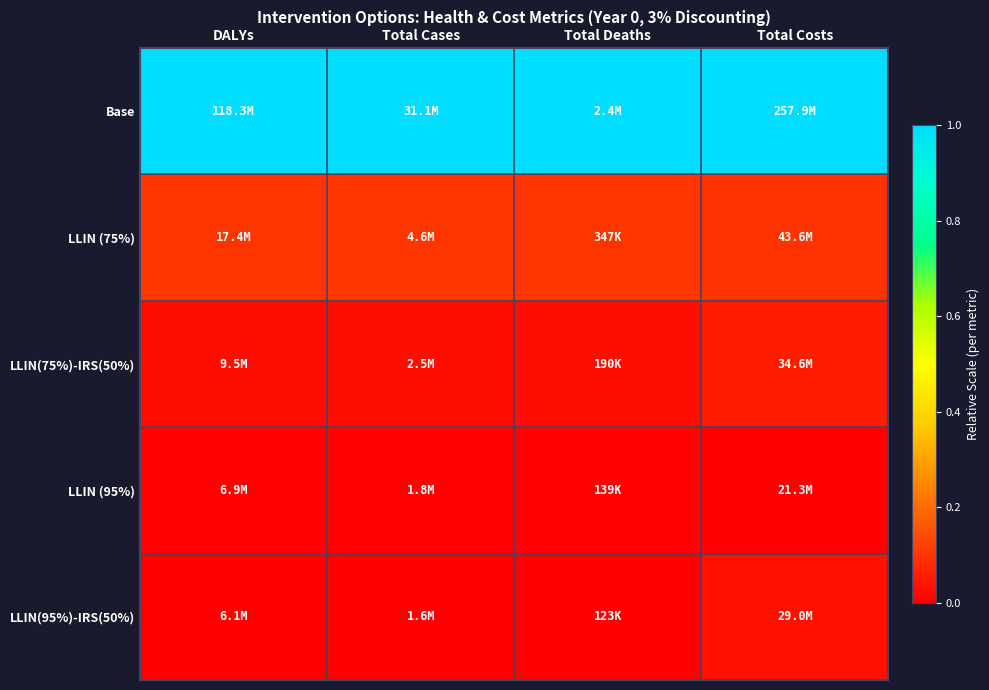

Count the number of data series in this chart.

5